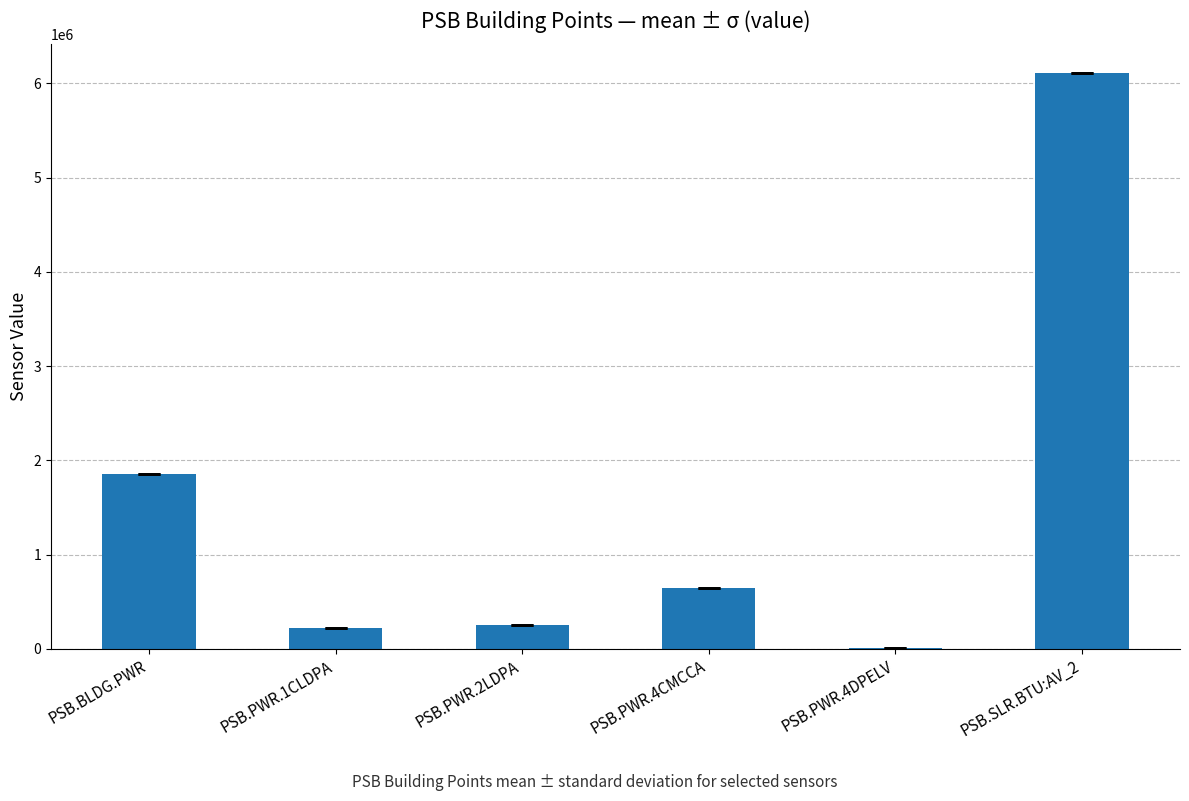

At which category does the chart reach its peak across all series?

PSB.SLR.BTU:AV_2